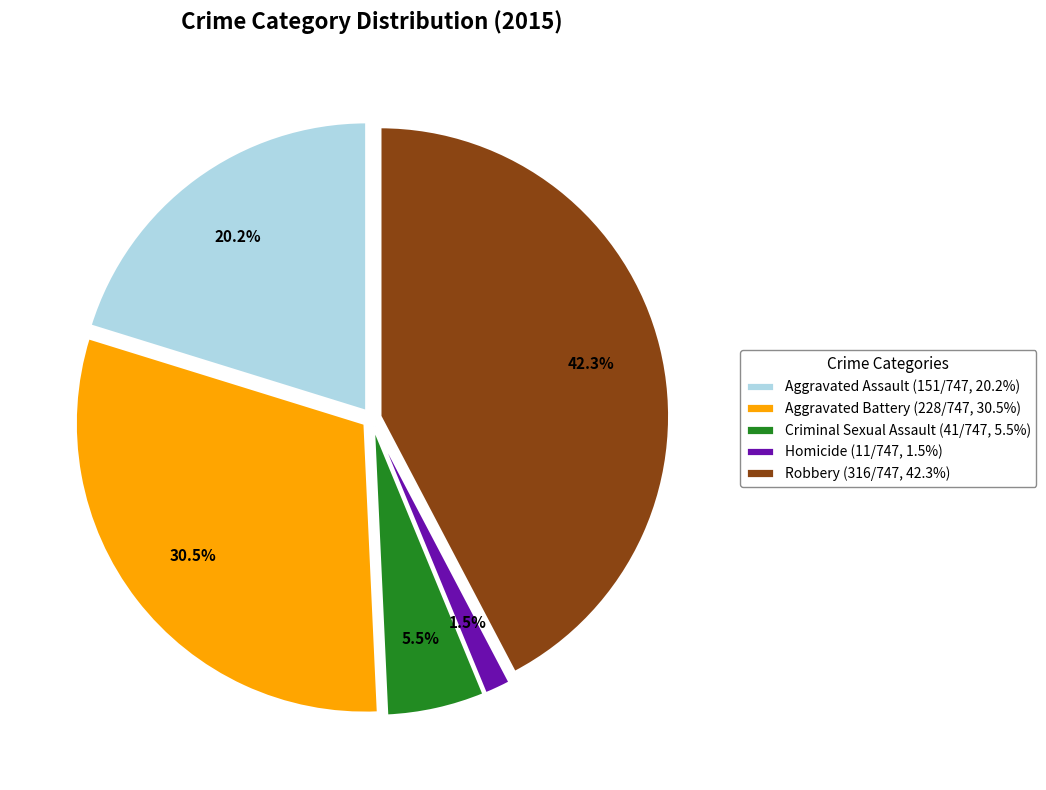

What is the ratio of the value at Robbery to the value at Criminal Sexual Assault?

7.7